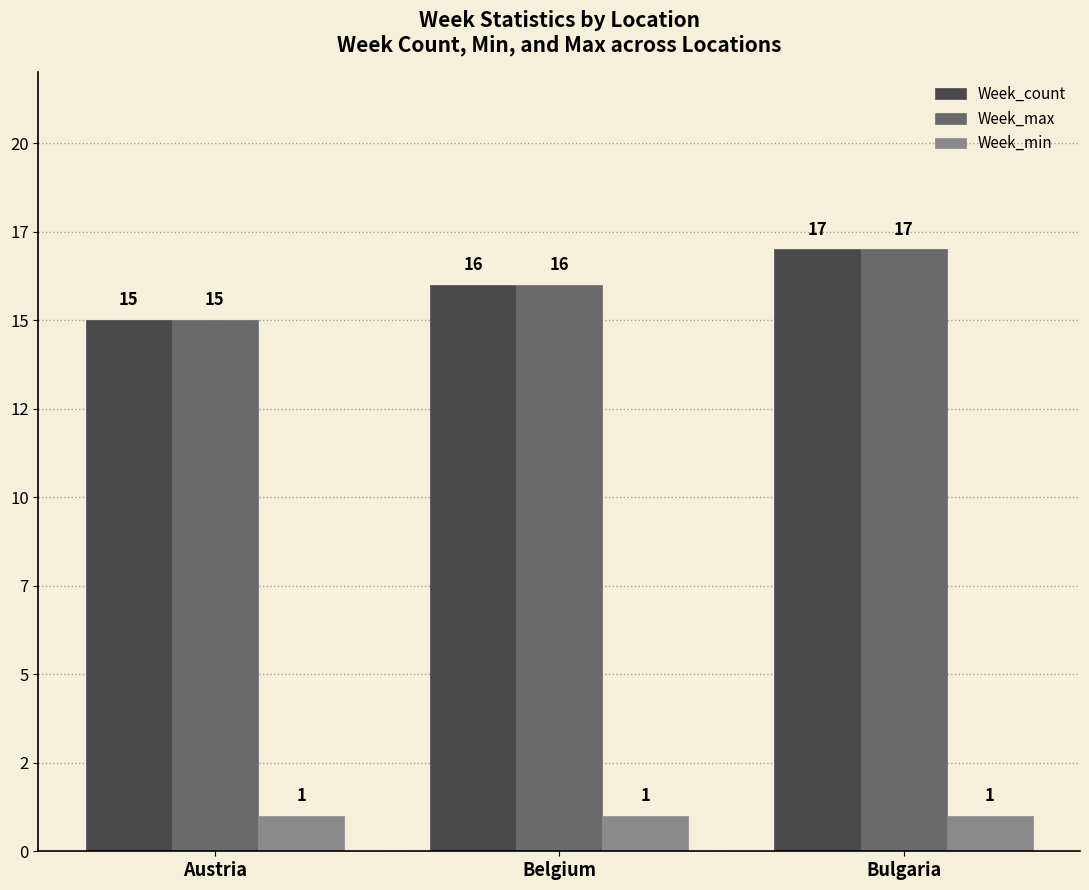

Read the Week_max value at Belgium.

16